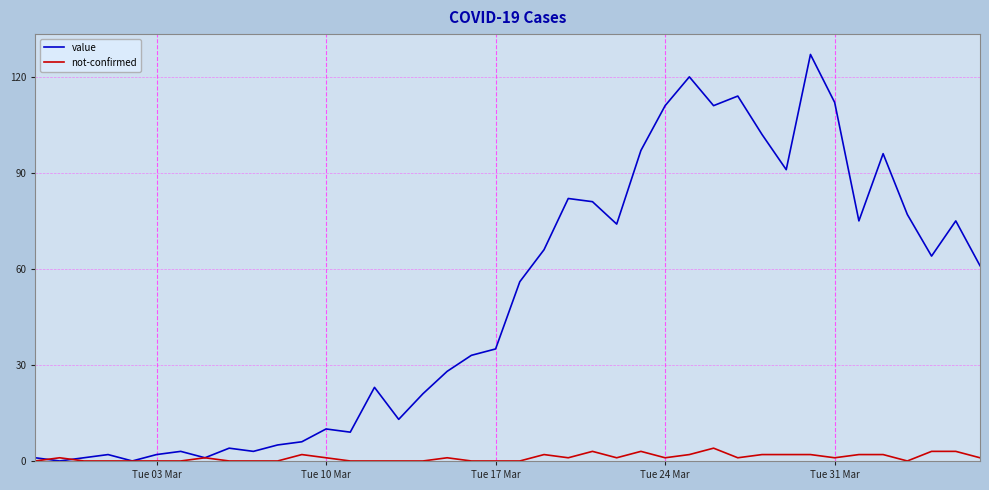

List the series in order of their peak value, lowest first.

not-confirmed, value